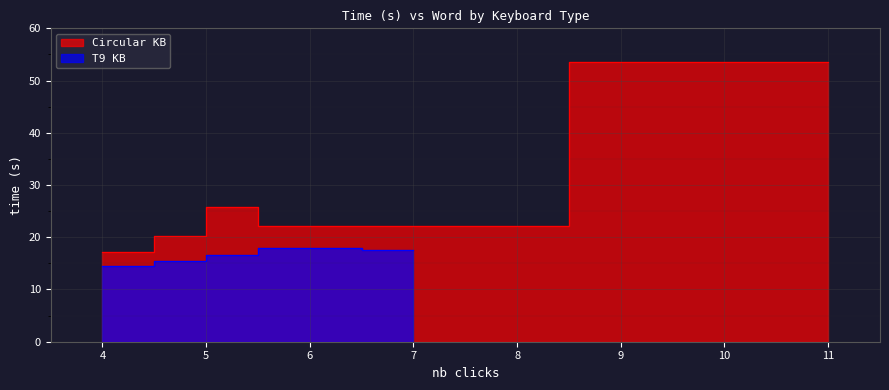

What is the value of the 3rd point from the left?

25.9